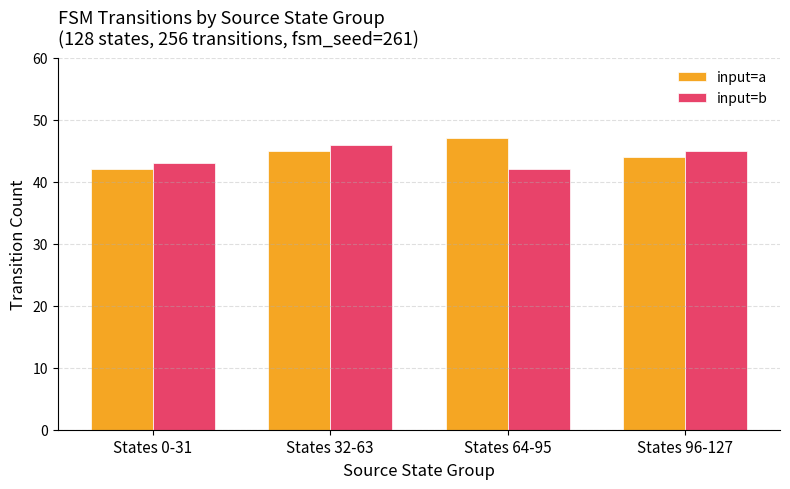

What is the lowest value of the input=b series?

42